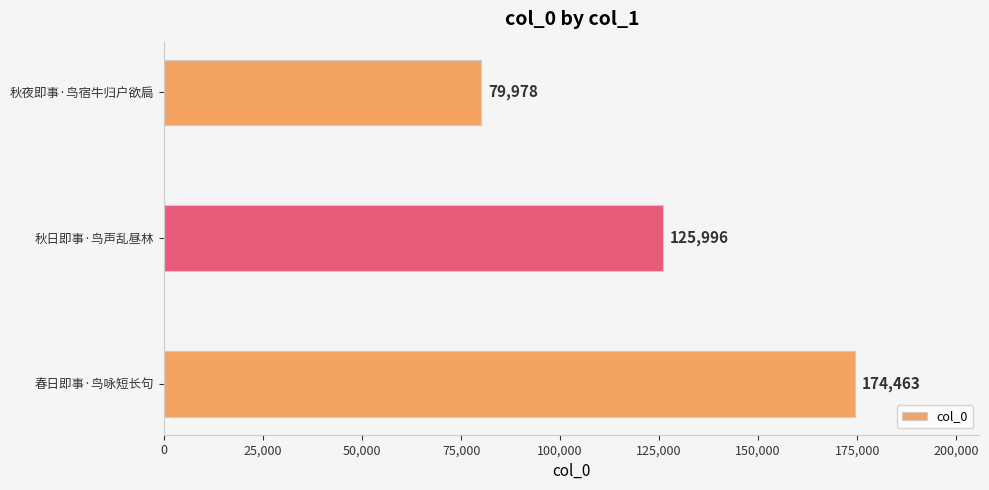

The value at 春日即事·鸟咏短长句 is 229687. True or false?

False